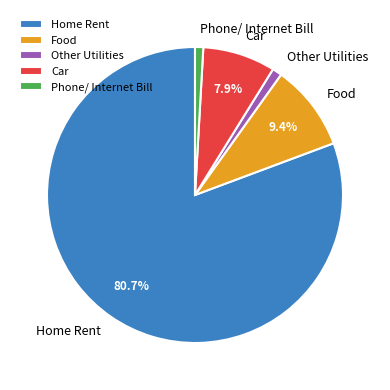

What is the ratio of the value at Car to the value at Food?

0.8